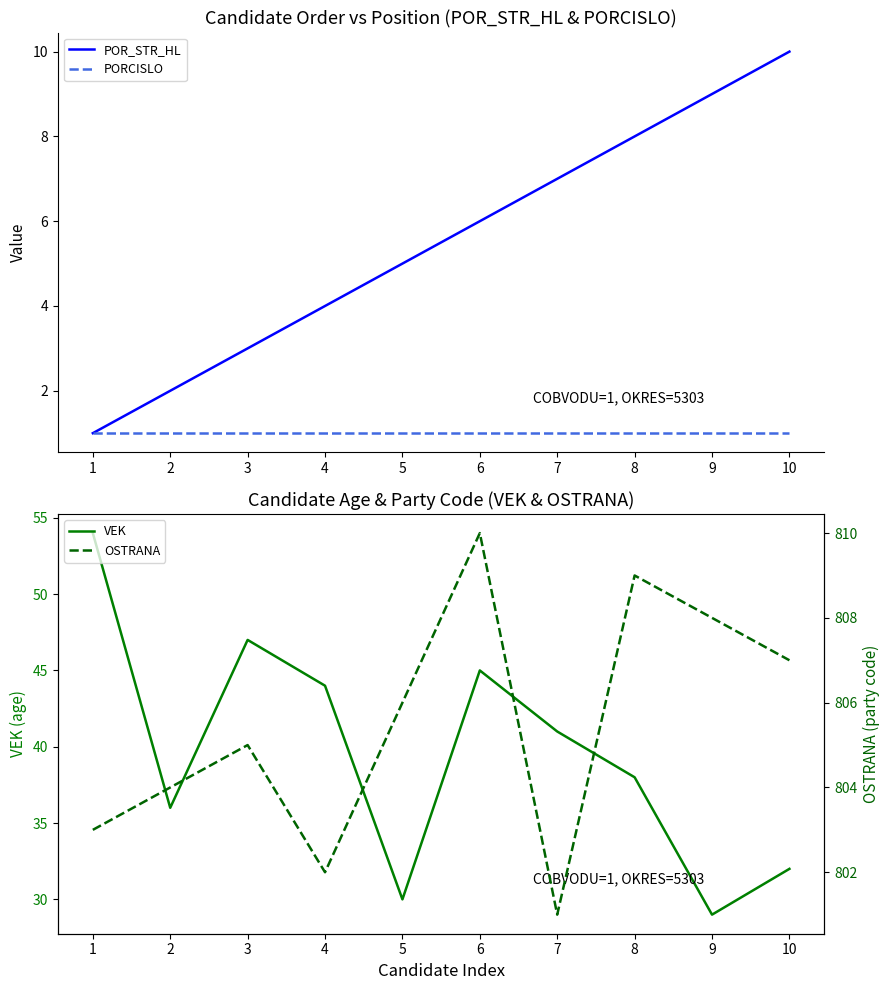

True or false: OSTRANA has more than 0 interior local peaks.

True